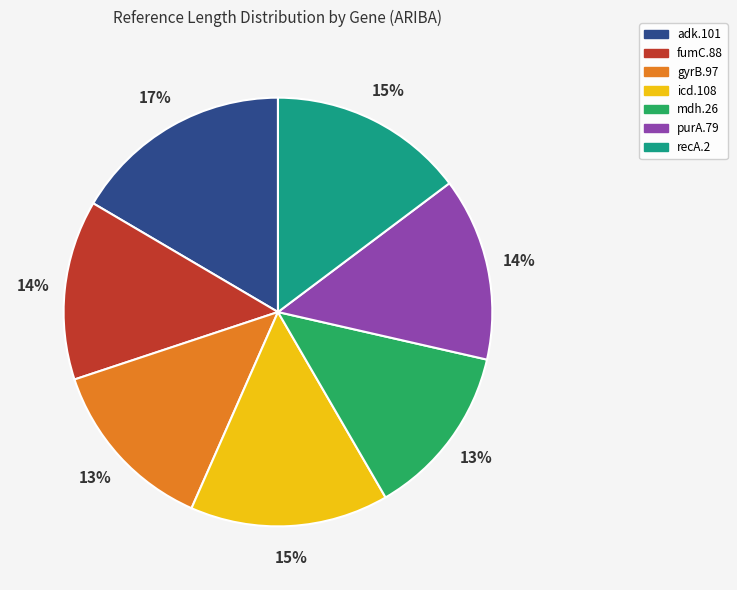

Count the number of slices in the pie.

7